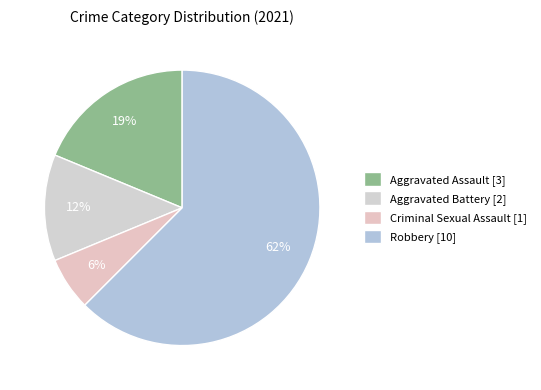

To the nearest percent, what percentage of the pie is Robbery?

62%